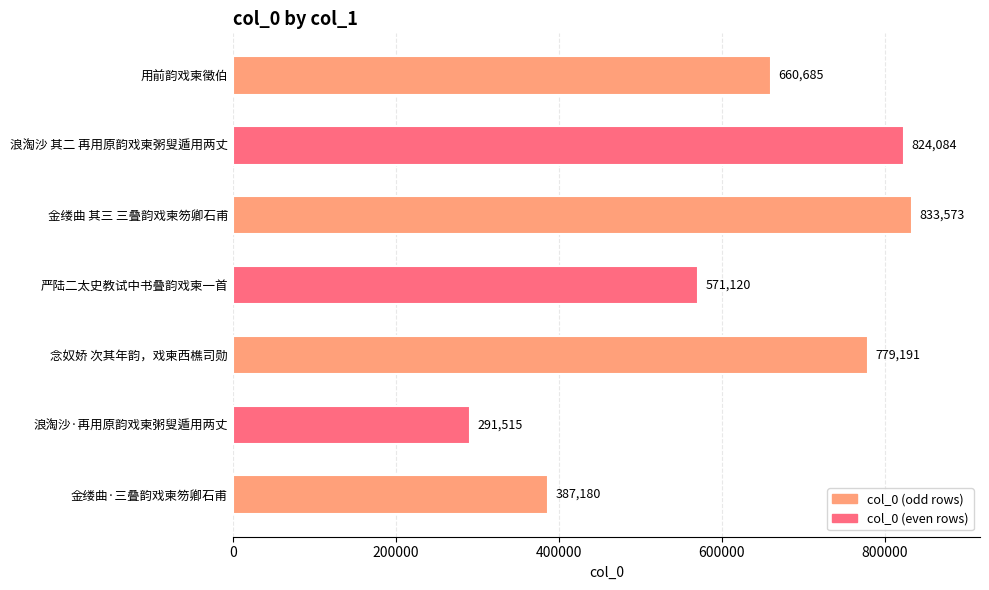

What is the difference between the second highest and second lowest values?

436904